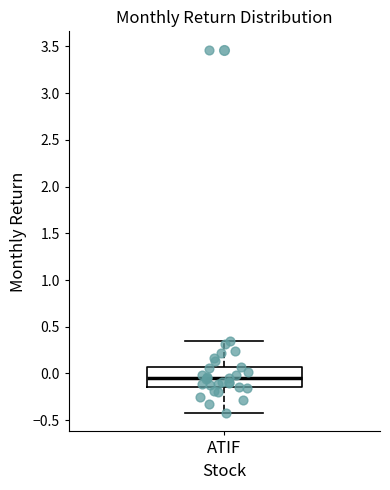

Read this box plot against the y-axis: the position of the median line, the range covered by the box, and the ends of both whiskers. The values are not printed on the chart, so give them approximately, as read against the axis.

median -0.05, box -0.15 to 0.05, whiskers -0.45 to 0.35